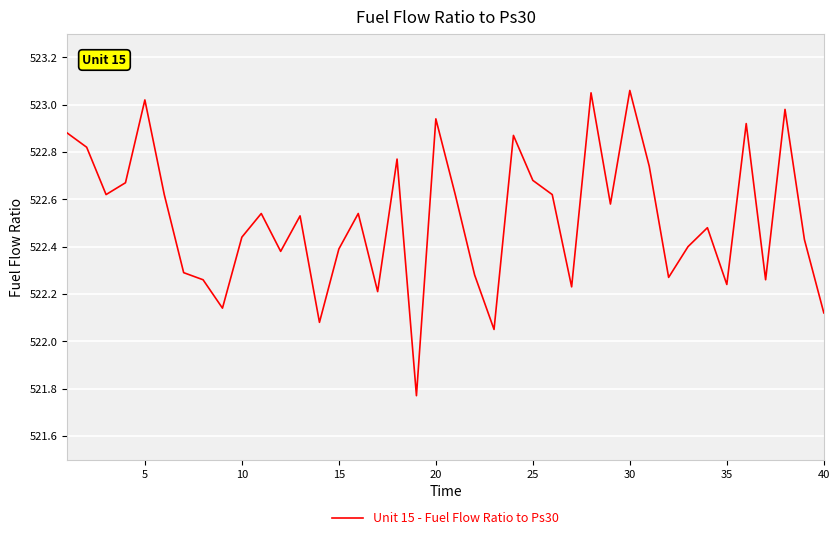

What is the difference between the maximum and minimum values?

1.3